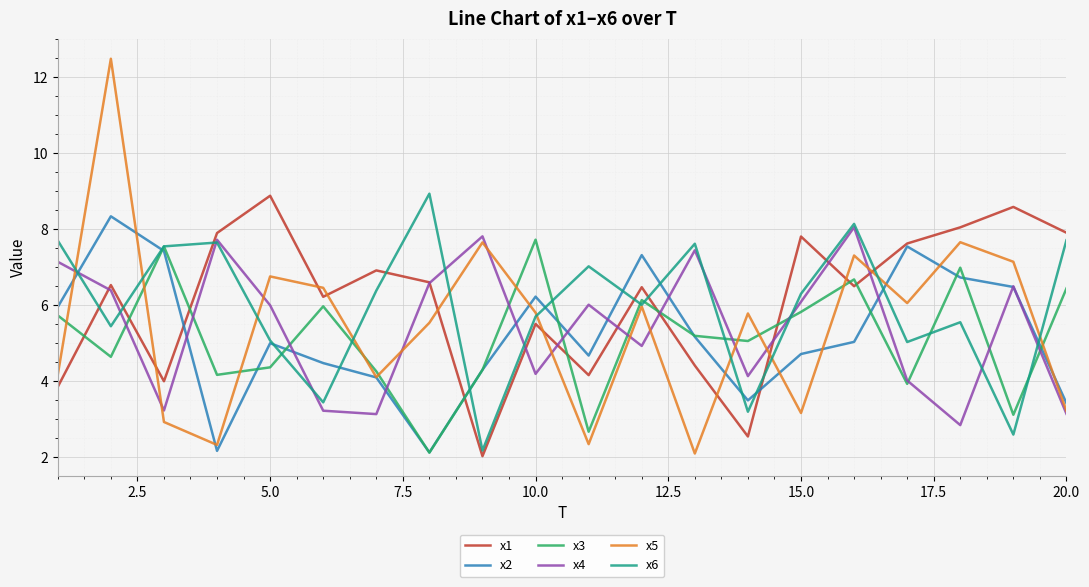

Count the number of categories in the chart.

20